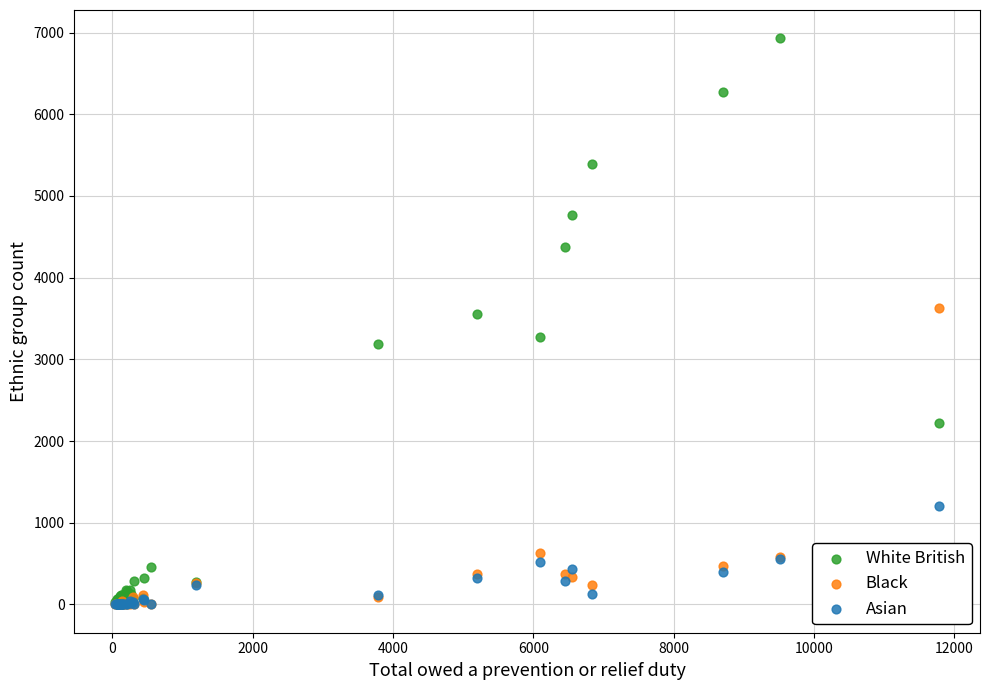

In the Black series, what Y value is closest to 1815?

630